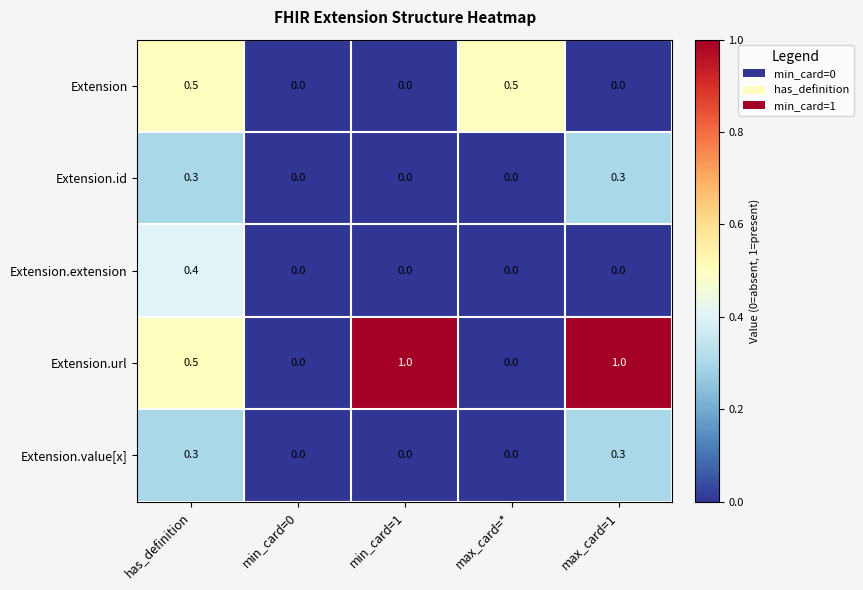

The Extension.url series shows 0.8 at has_definition. True or false?

False